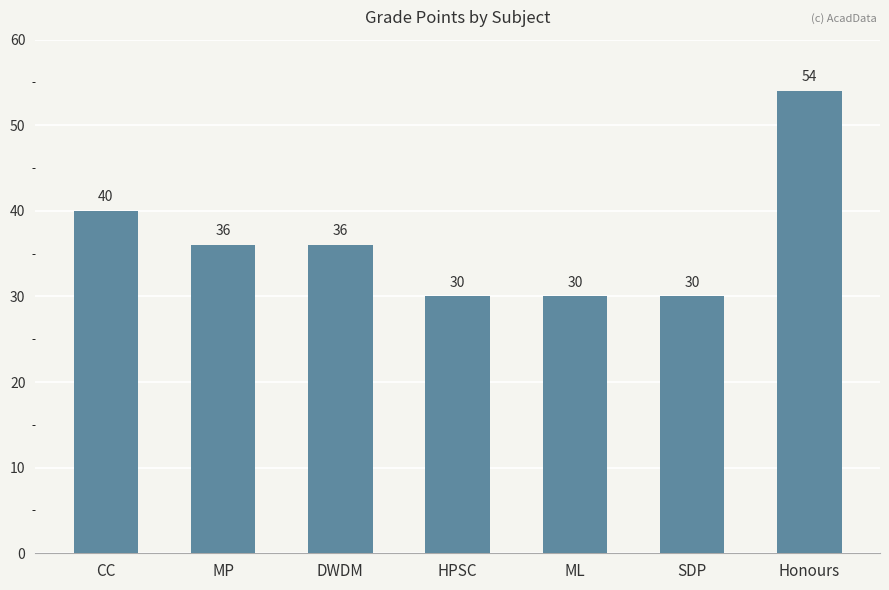

Which has a higher value, HPSC or DWDM?

DWDM